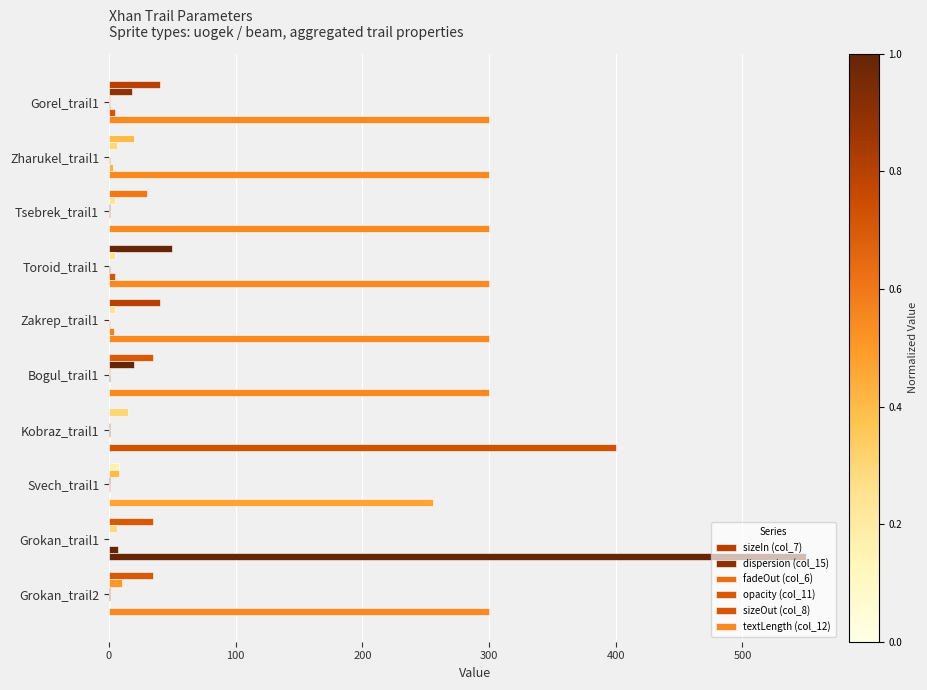

How many data points does each series have?

10